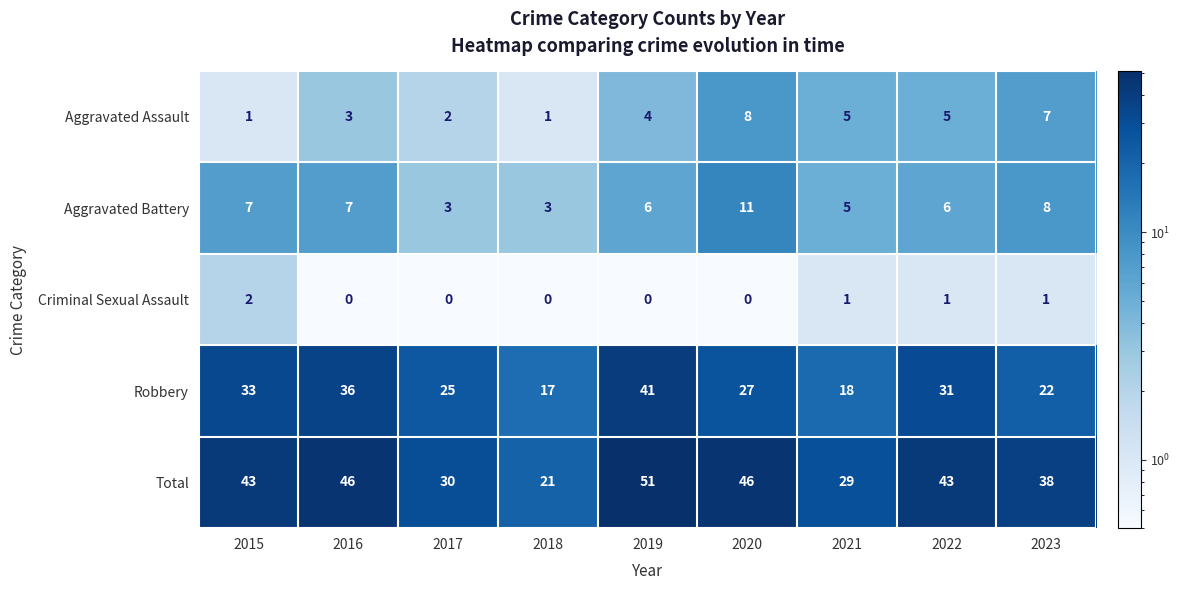

Which series changed the most between 2019 and 2020?

Robbery